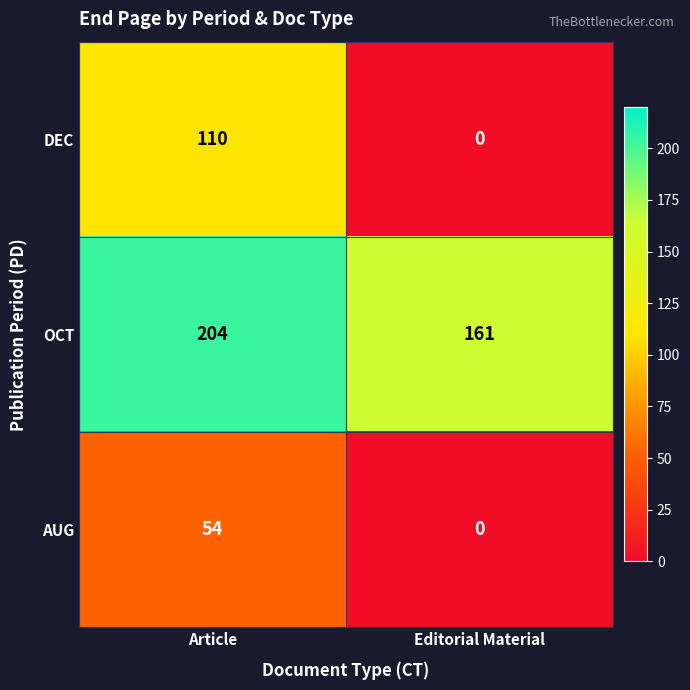

Reading right to left, extract all data points from this chart.

DEC: 0	110
OCT: 161	204
AUG: 0	54